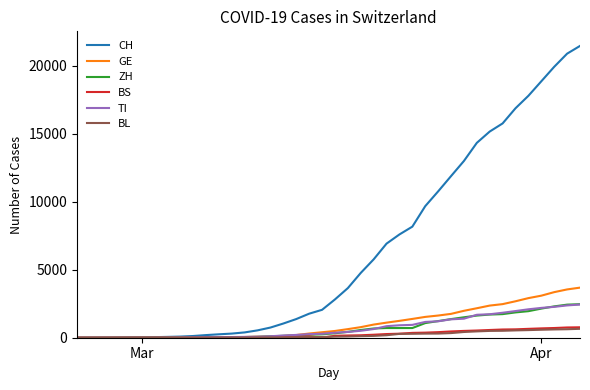

What is the maximum value shown in the chart?

21470